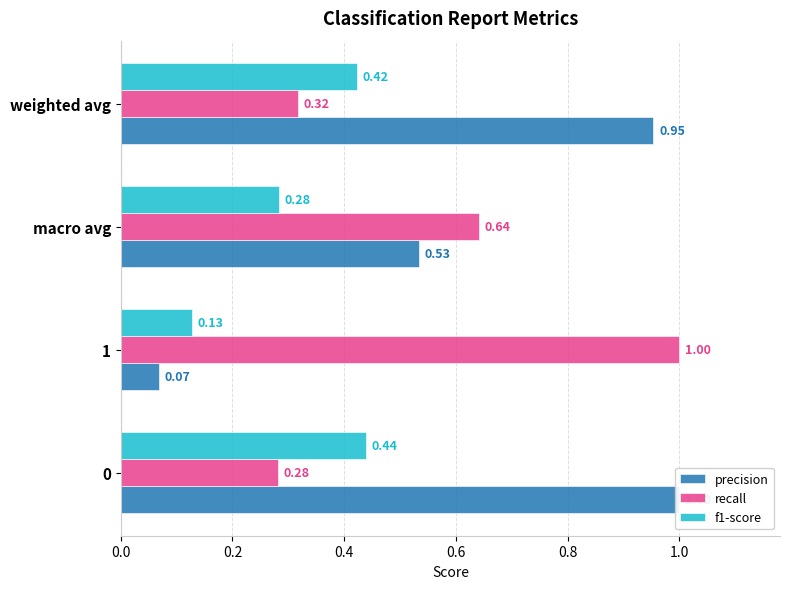

What is the average value of the precision series?

0.6